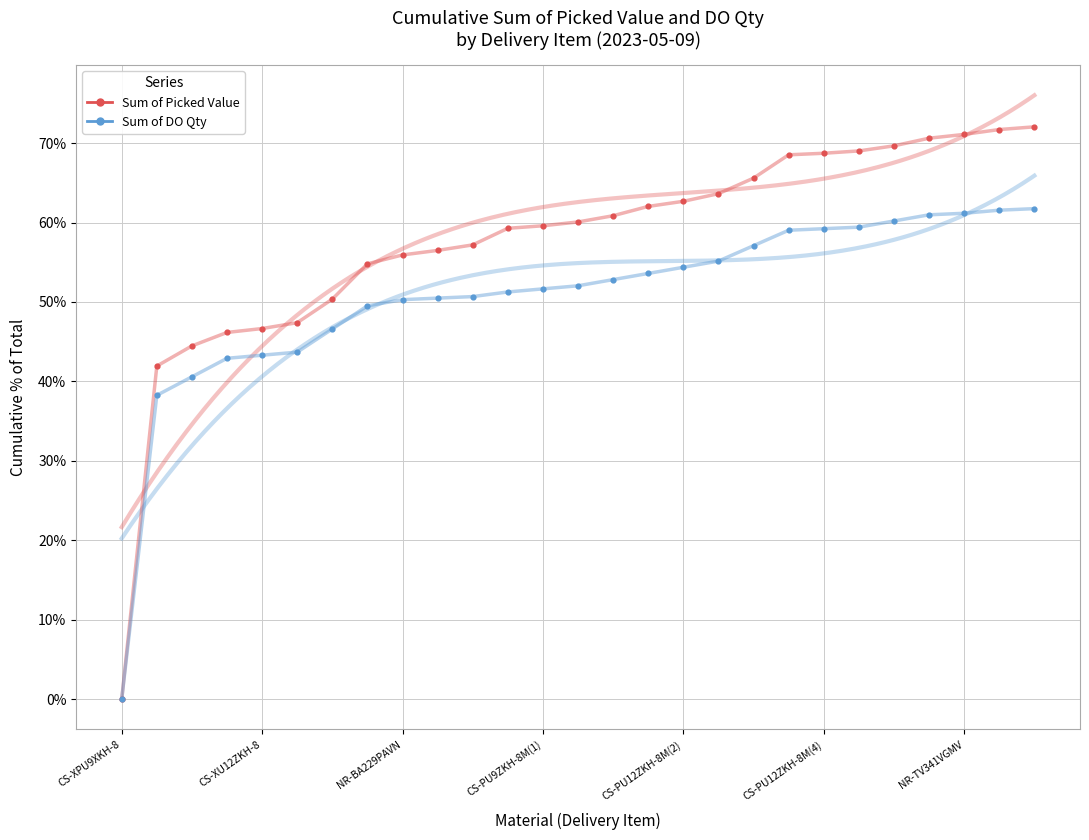

Across all series, what Y value is closest to 36?

38.3